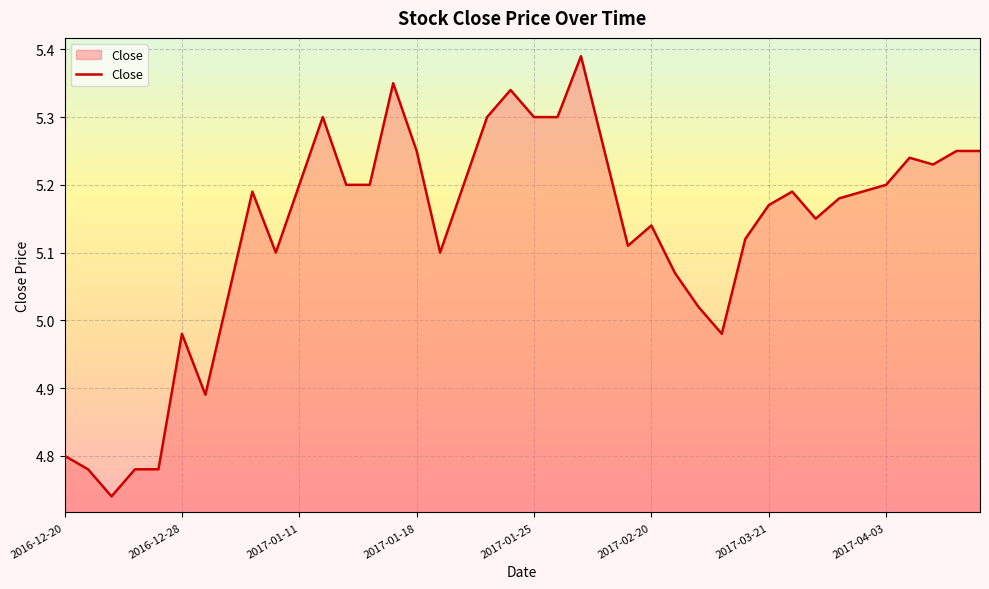

What is the smallest value displayed?

4.7